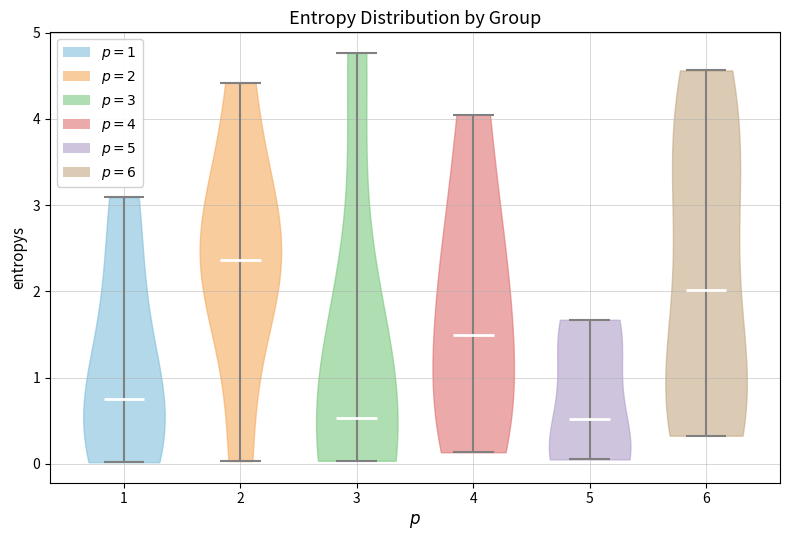

Where does the median line of the violin at x = 4 sit on the y-axis? The values are not printed on the chart, so give them approximately, as read against the axis.

1.5